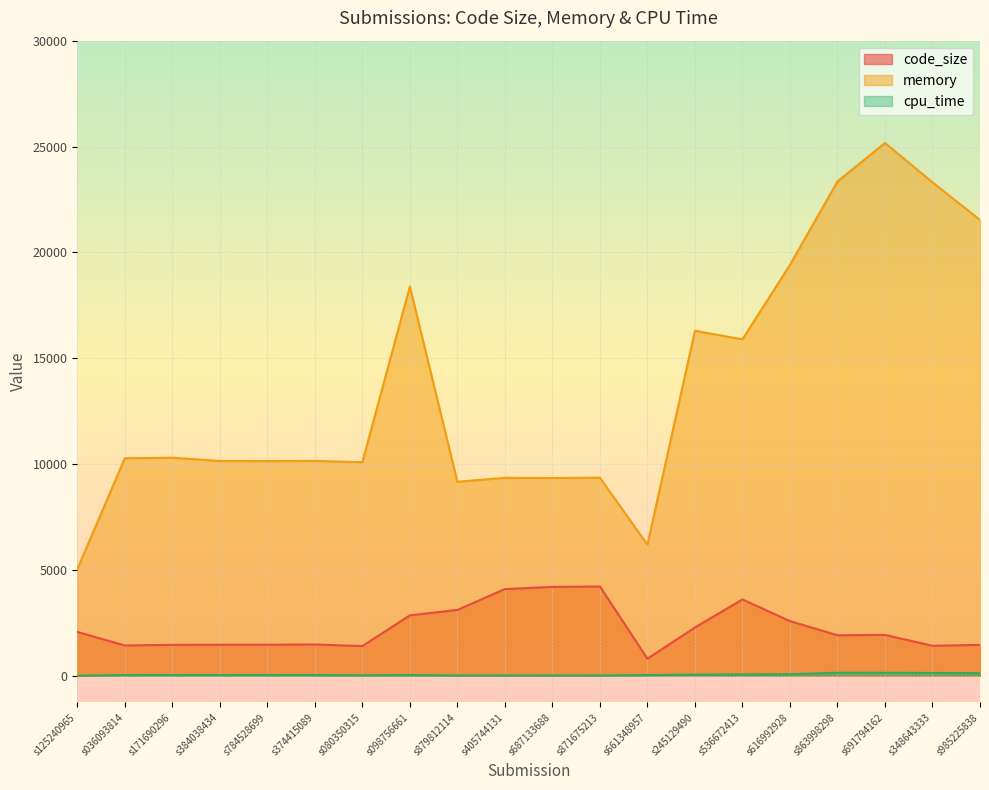

Reading left to right, list all the values displayed in this chart.

code_size: s125240965=2070	s036093814=1430	s171690296=1460	s384038434=1464	s784528699=1466	s374415089=1477	s080350315=1401	s098756661=2853	s879812114=3109	s405744131=4093	s687133688=4197	s871675213=4215	s661348957=806	s245129490=2279	s536672413=3604	s616992928=2581	s863998298=1911	s691794162=1928	s348643333=1416	s985225838=1458
memory: s125240965=5032	s036093814=10272	s171690296=10300	s384038434=10144	s784528699=10140	s374415089=10148	s080350315=10088	s098756661=18388	s879812114=9164	s405744131=9348	s687133688=9340	s871675213=9356	s661348957=6188	s245129490=16296	s536672413=15892	s616992928=19408	s863998298=23348	s691794162=25168	s348643333=23308	s985225838=21532
cpu_time: s125240965=0	s036093814=30	s171690296=30	s384038434=30	s784528699=30	s374415089=30	s080350315=20	s098756661=30	s879812114=10	s405744131=10	s687133688=10	s871675213=10	s661348957=30	s245129490=50	s536672413=60	s616992928=70	s863998298=140	s691794162=140	s348643333=130	s985225838=120